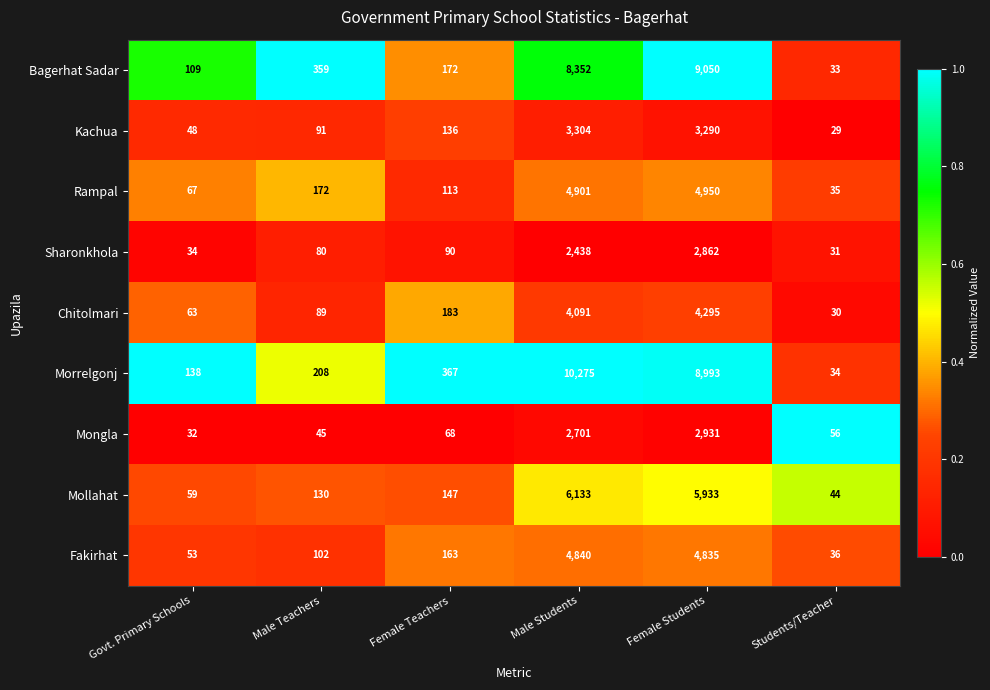

Rank the series at Students/Teacher from lowest to highest value.

Kachua, Chitolmari, Sharonkhola, Bagerhat Sadar, Morrelgonj, Rampal, Fakirhat, Mollahat, Mongla